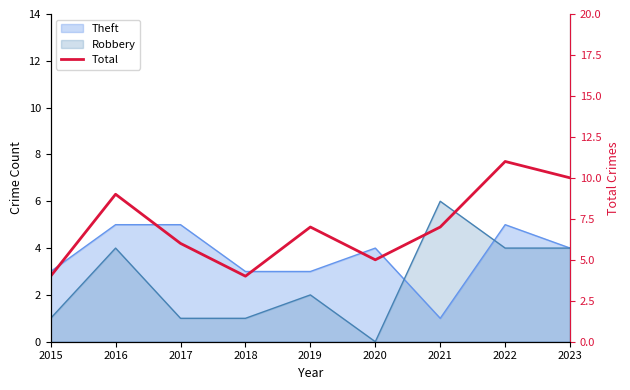

List the labels in order of value, smallest first.

2015, 2018, 2020, 2017, 2019, 2021, 2016, 2023, 2022